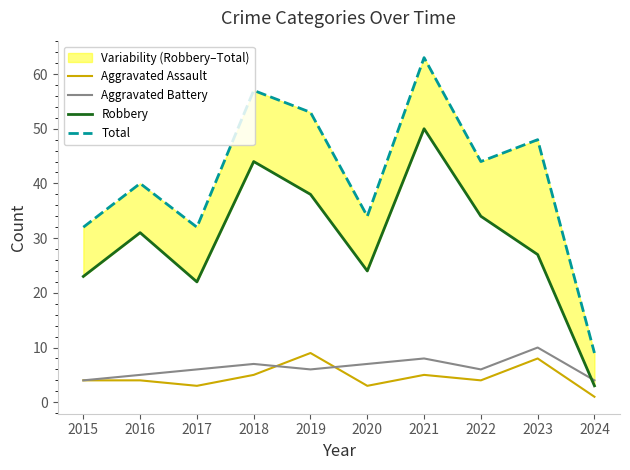

True or false: Robbery and Aggravated Assault cross at least once.

False